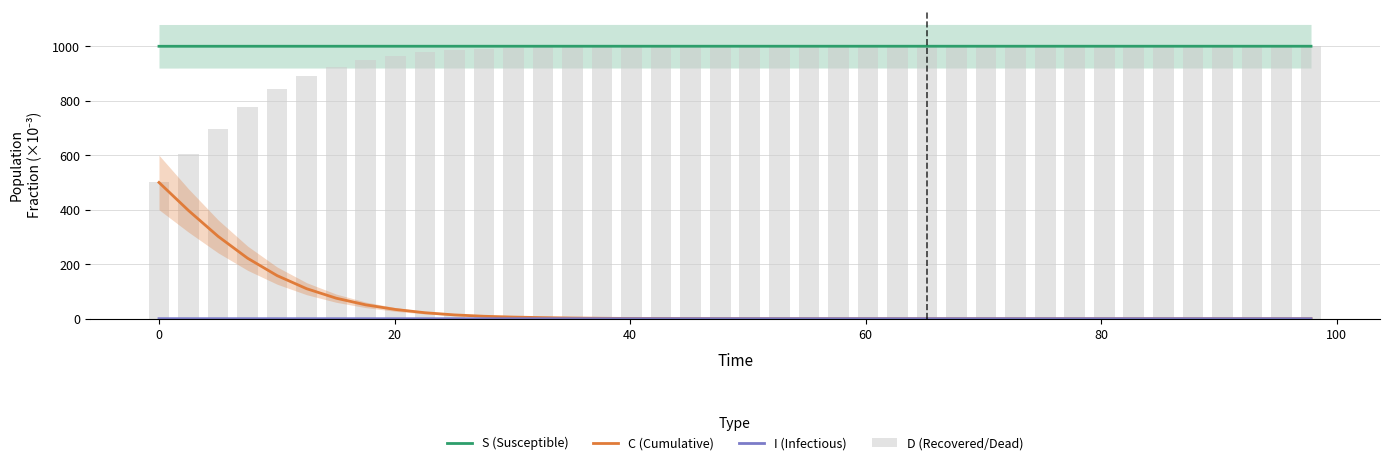

What is the minimum value for S (Susceptible)?

999.8